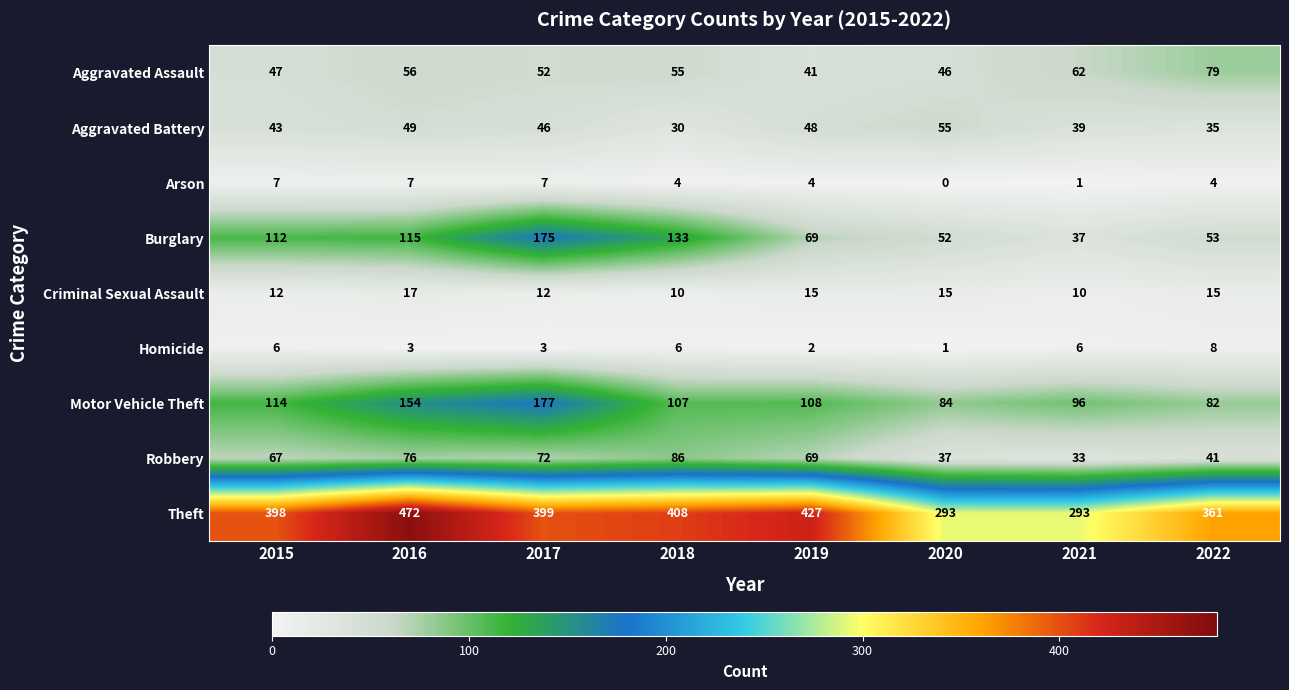

What value does the Criminal Sexual Assault series have at 2017?

12